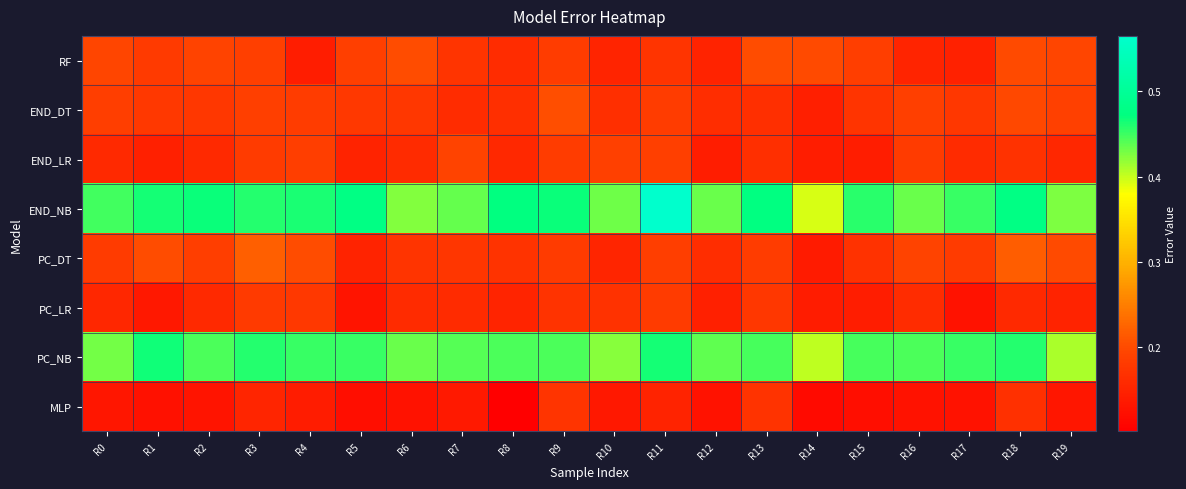

Rank the series by their maximum value, from highest to lowest.

END_NB, PC_NB, PC_DT, END_DT, RF, END_LR, PC_LR, MLP